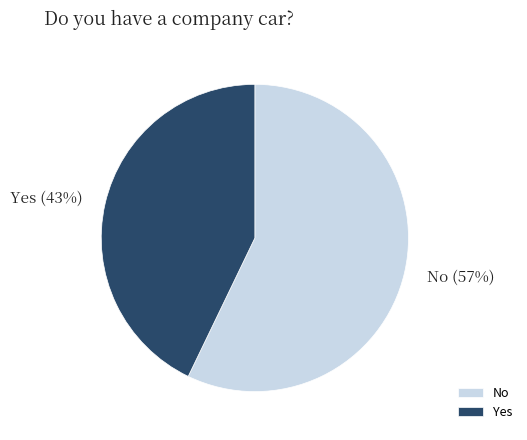

Do Yes and No together represent more than half of the pie?

Yes